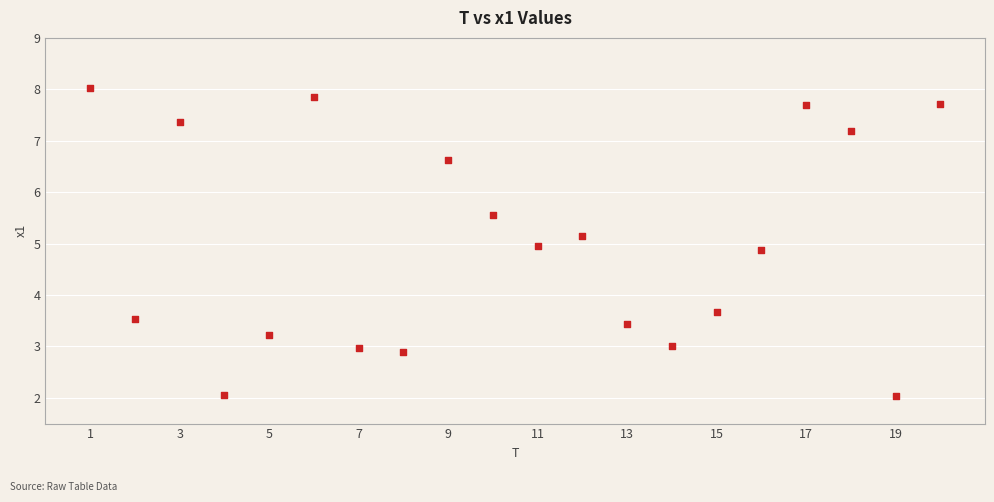

What is the range of Y values (max minus min)?

6.0